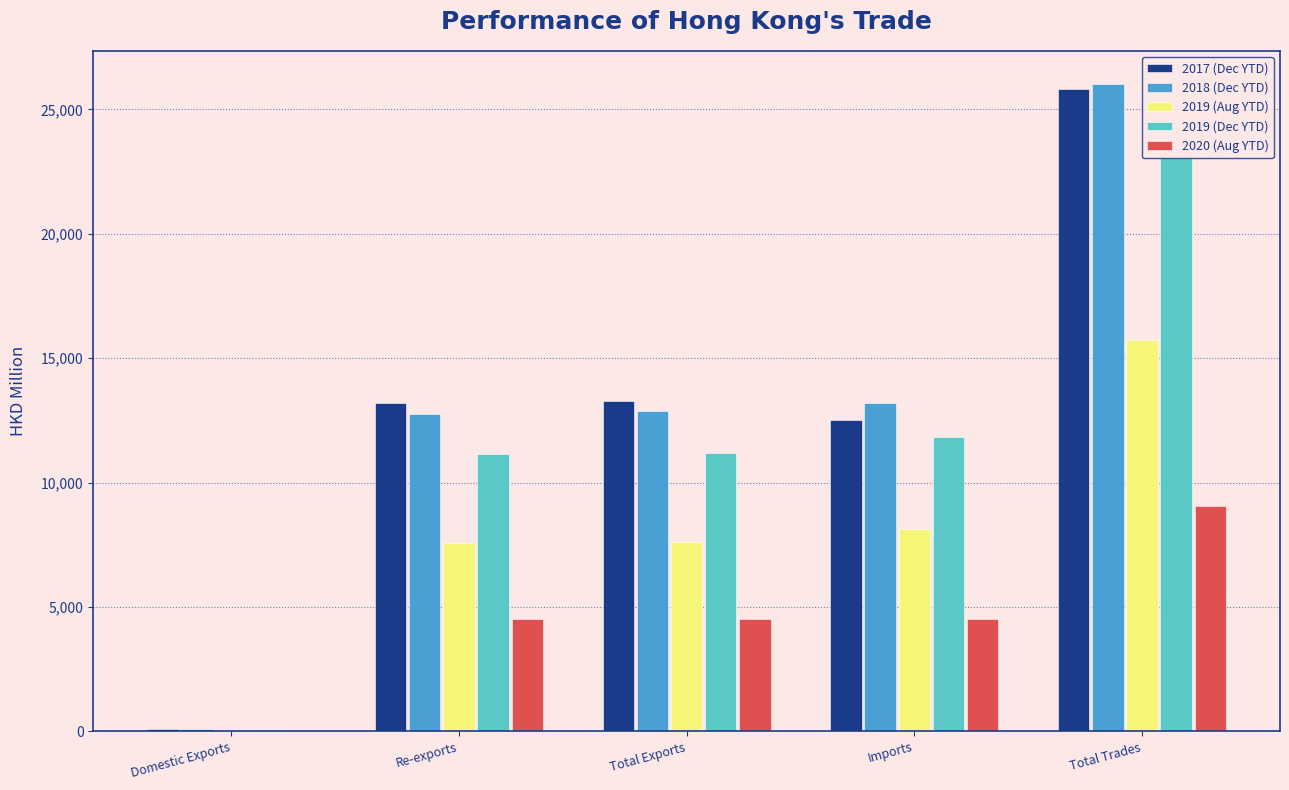

At which label does 2017 (Dec YTD) first exceed 13196?

Re-exports